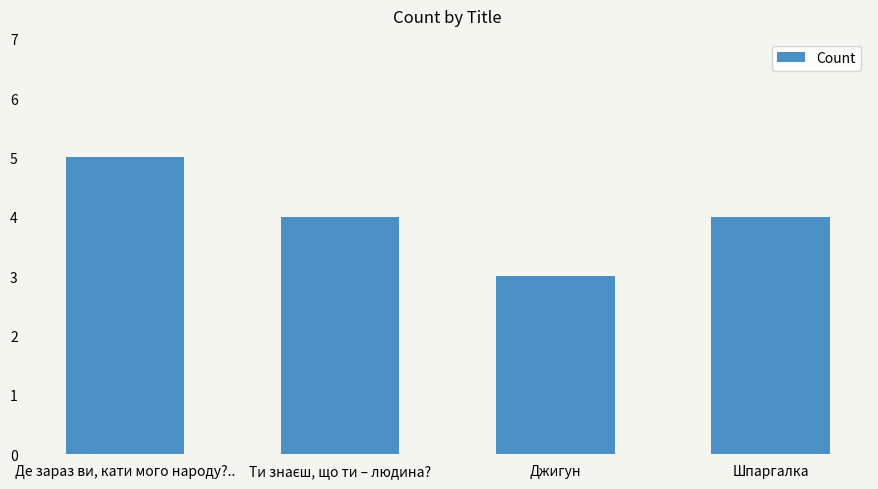

True or false: the data shows 3 at Джигун.

True